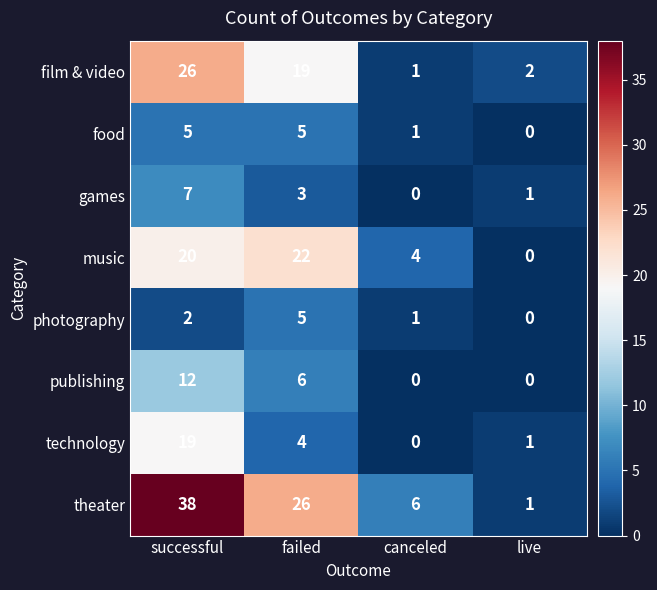

The value of games at canceled is 0. True or false?

True